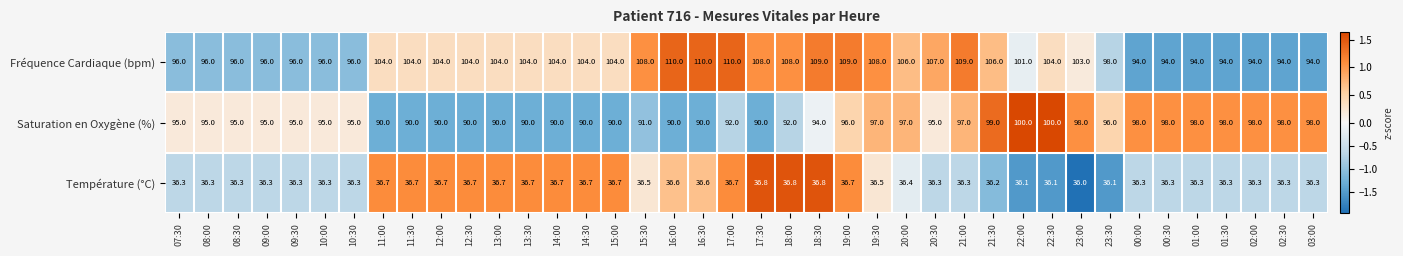

Which series has the largest total across all categories?

Fréquence Cardiaque (bpm)